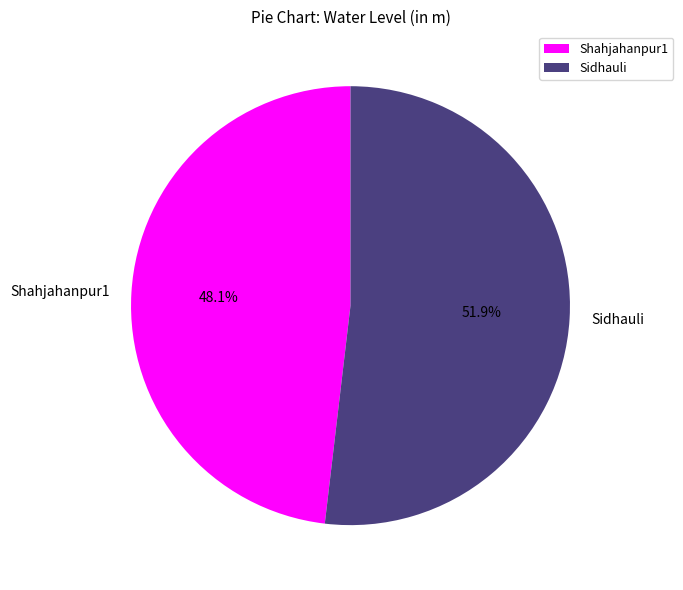

Does Shahjahanpur1 account for over 50% of the chart?

No